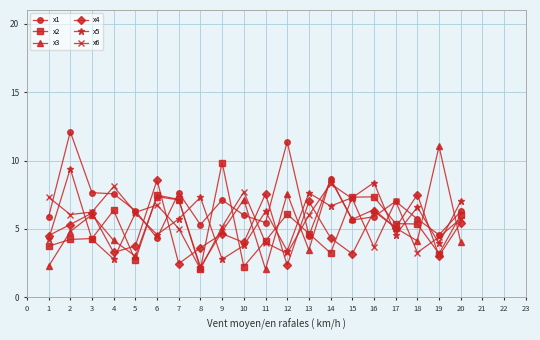

What is the value of the x4 point at the 11th from the left?

7.6